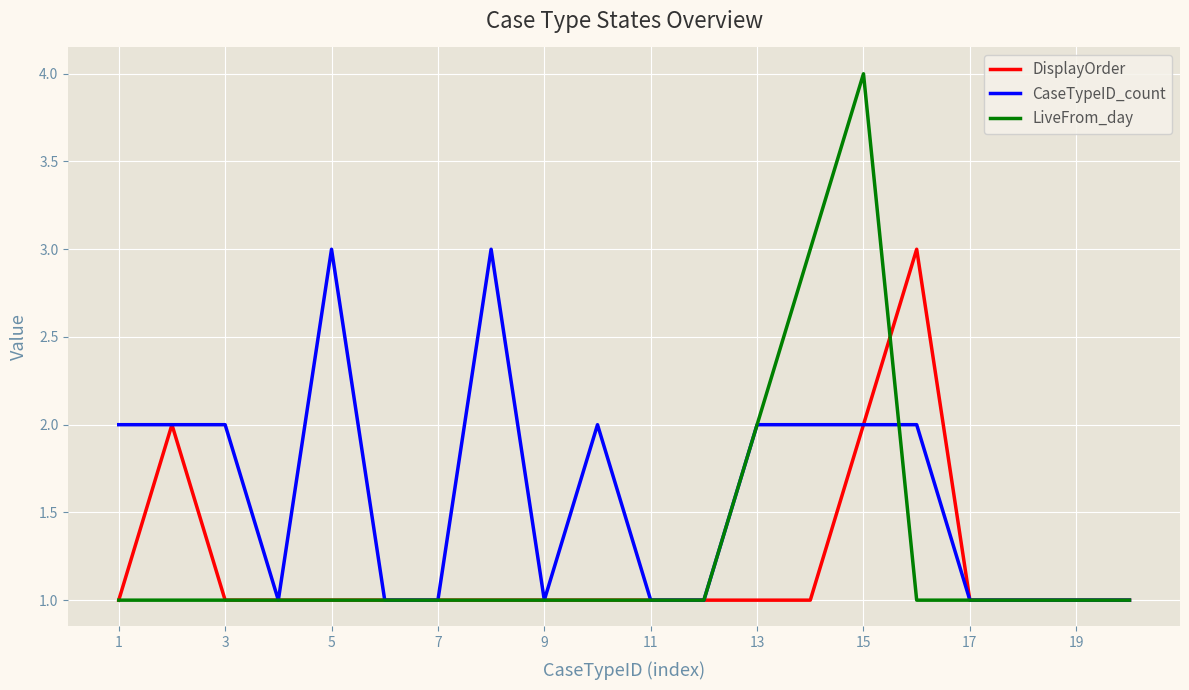

What are all the series names shown in the legend?

DisplayOrder, CaseTypeID_count, LiveFrom_day